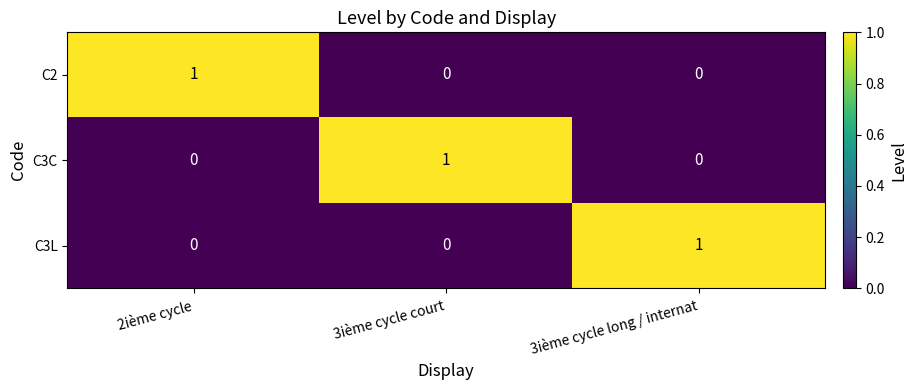

Reading left to right, transcribe all the data shown in this chart.

C2: 2ième cycle=1	3ième cycle court=0	3ième cycle long / internat=0
C3C: 2ième cycle=0	3ième cycle court=1	3ième cycle long / internat=0
C3L: 2ième cycle=0	3ième cycle court=0	3ième cycle long / internat=1